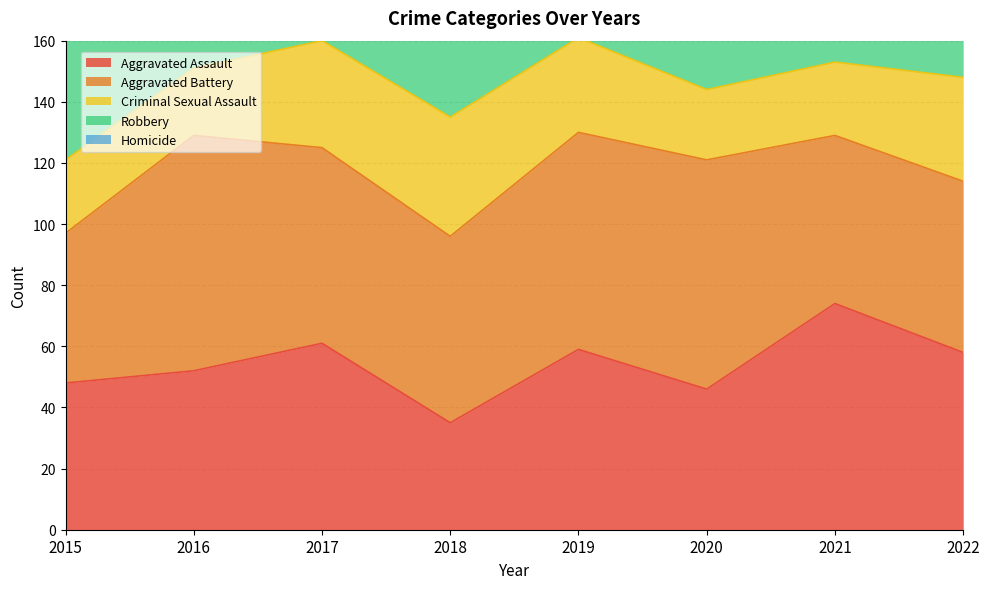

What is the maximum value shown in the chart?

124